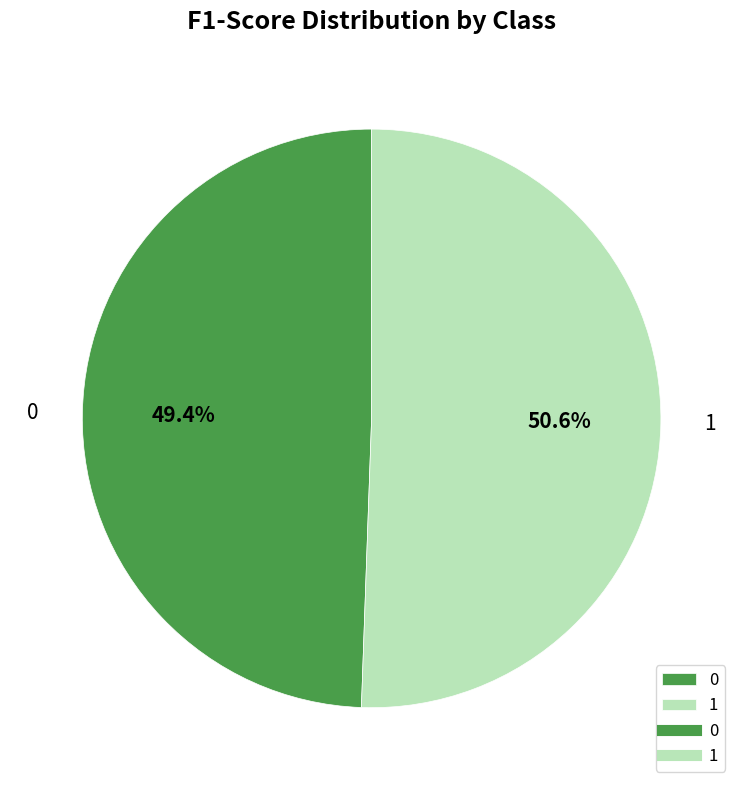

Which category has the biggest portion of the pie?

1